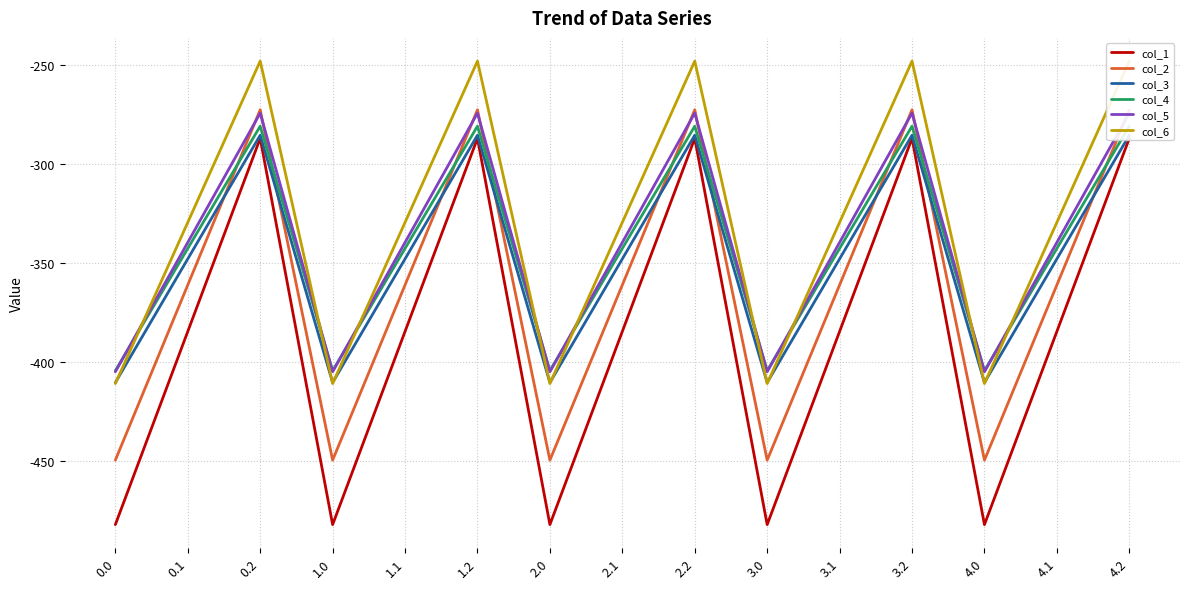

How many categories are shown in the chart?

15